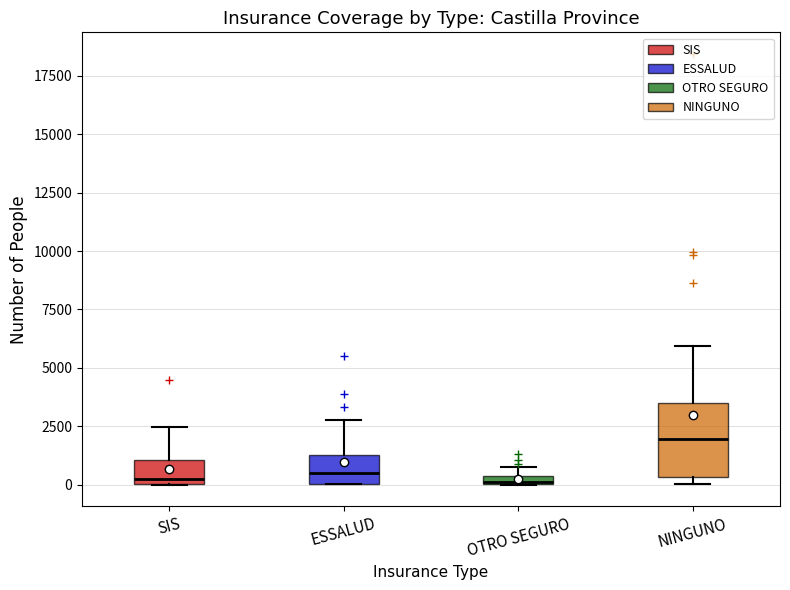

Which box is the tallest, from its lower edge to its upper edge?

NINGUNO